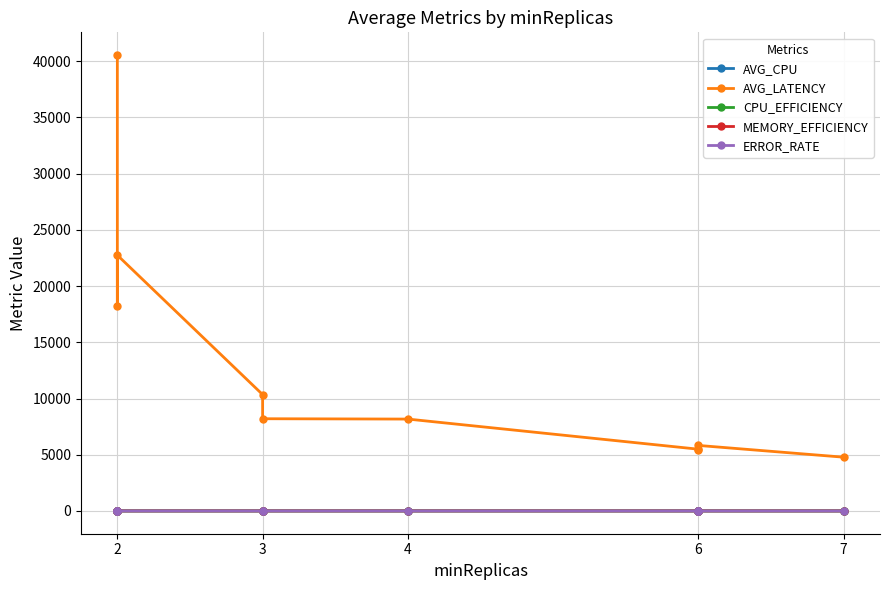

How many lines are shown in the chart?

5